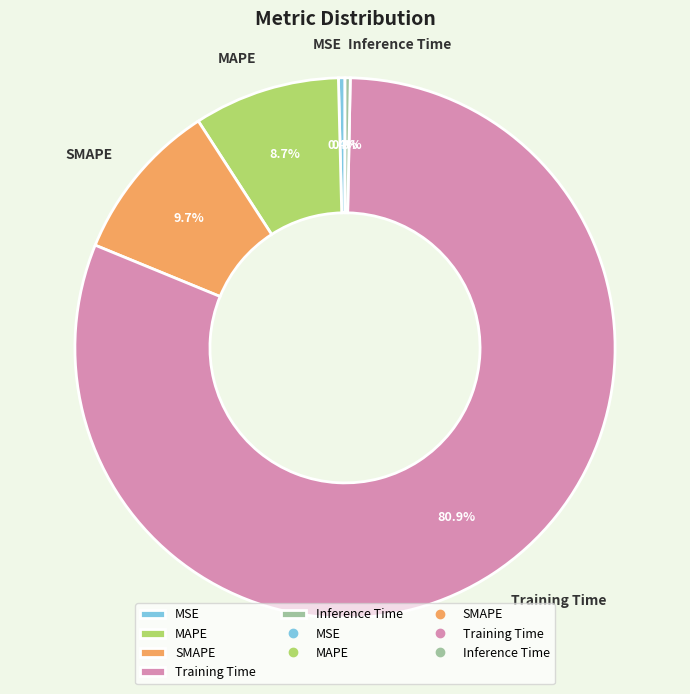

To the nearest percent, what is the difference between the MSE and MAPE slice percentages?

8%